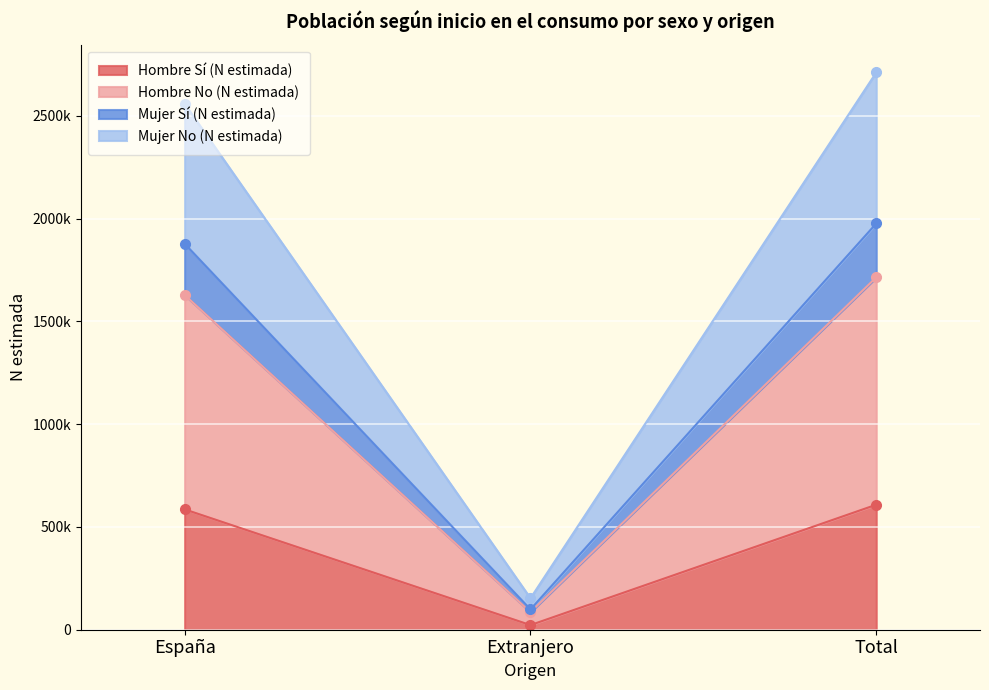

What is the label of the 1st point from the right?

Total